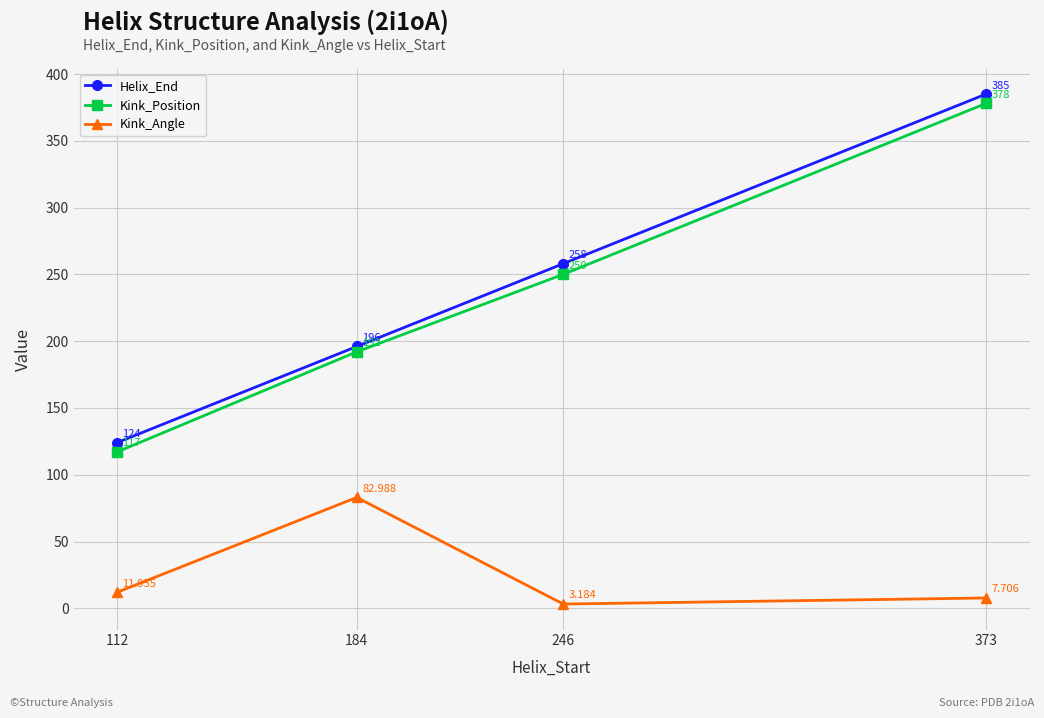

How many lines are shown in the chart?

3